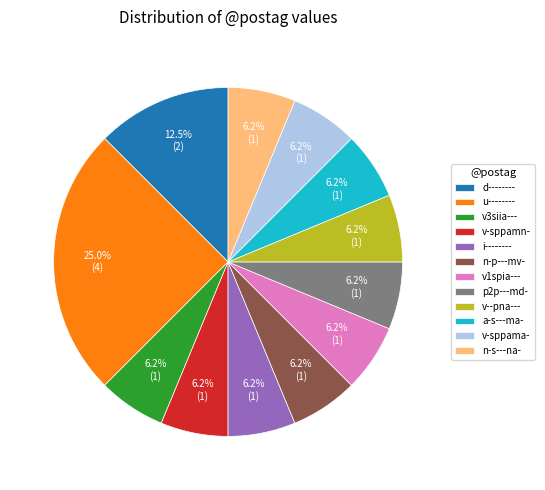

Which category has the biggest portion of the pie?

u--------